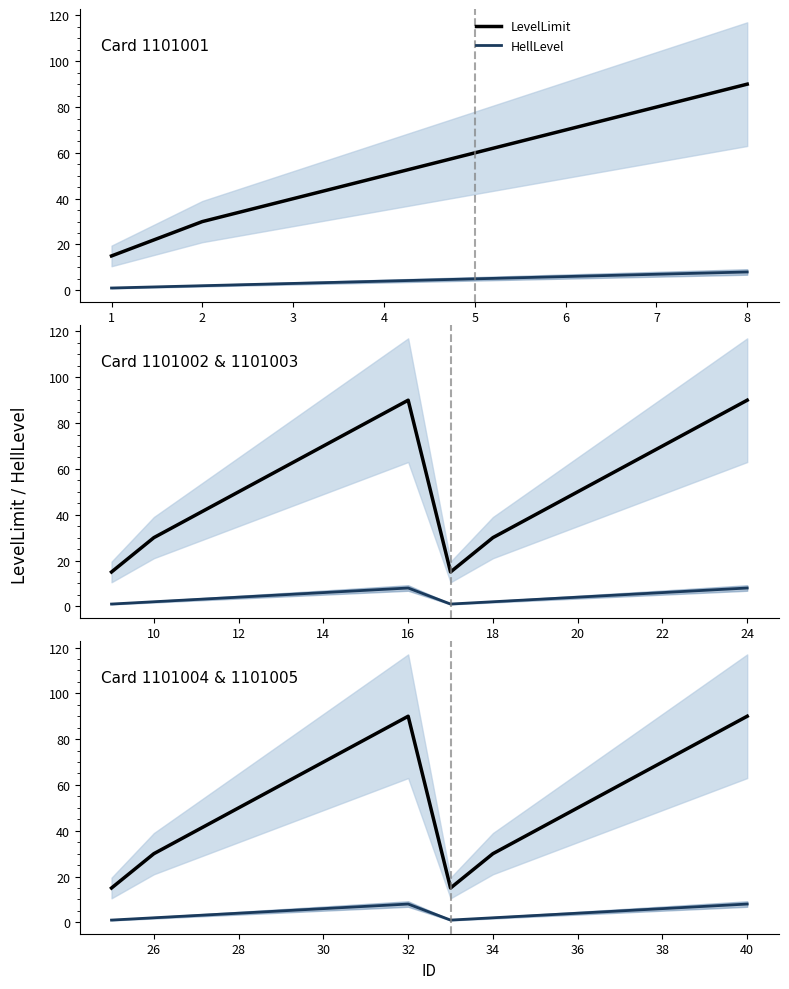

True or false: LevelLimit and HellLevel cross at least once.

False